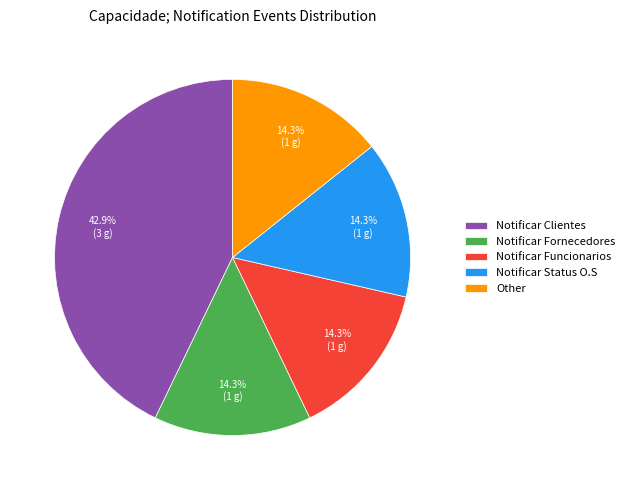

To the nearest percent, what is the combined percentage of Notificar Status O.S and Notificar Clientes?

57%